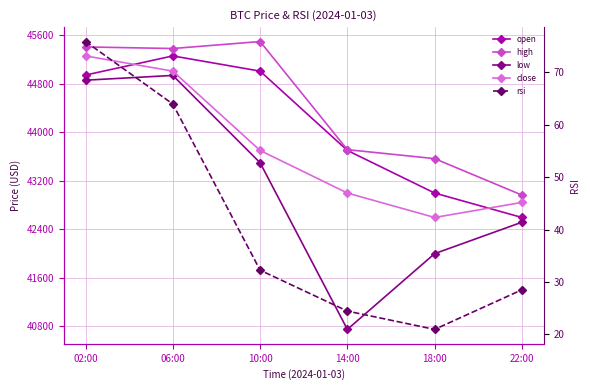

What is the maximum value shown in the chart?

45500.0